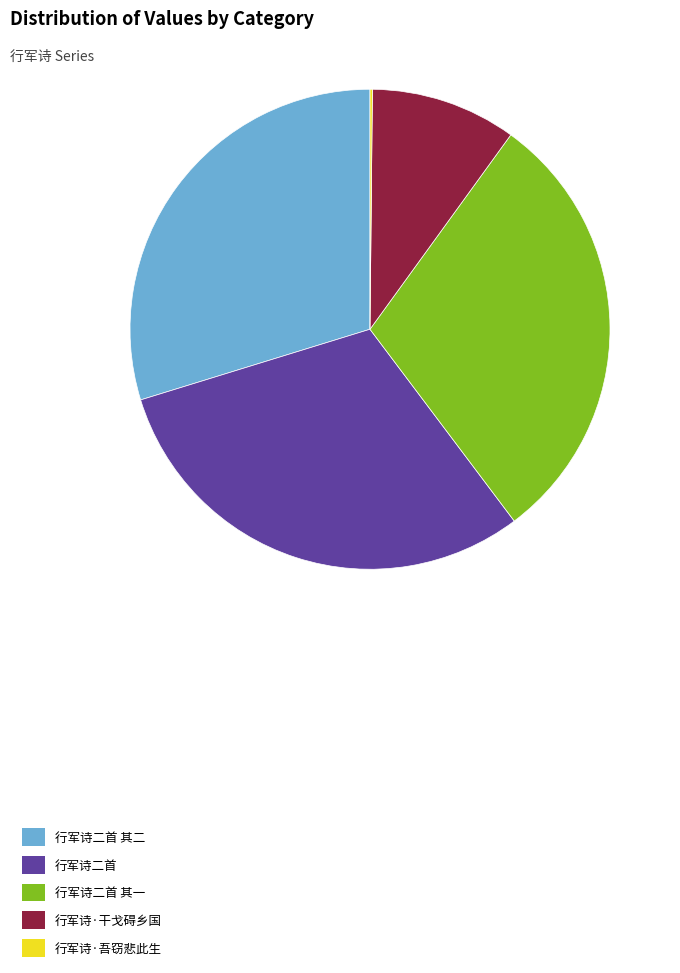

Do 行军诗二首 and 行军诗·干戈碍乡国 together represent more than half of the pie?

No